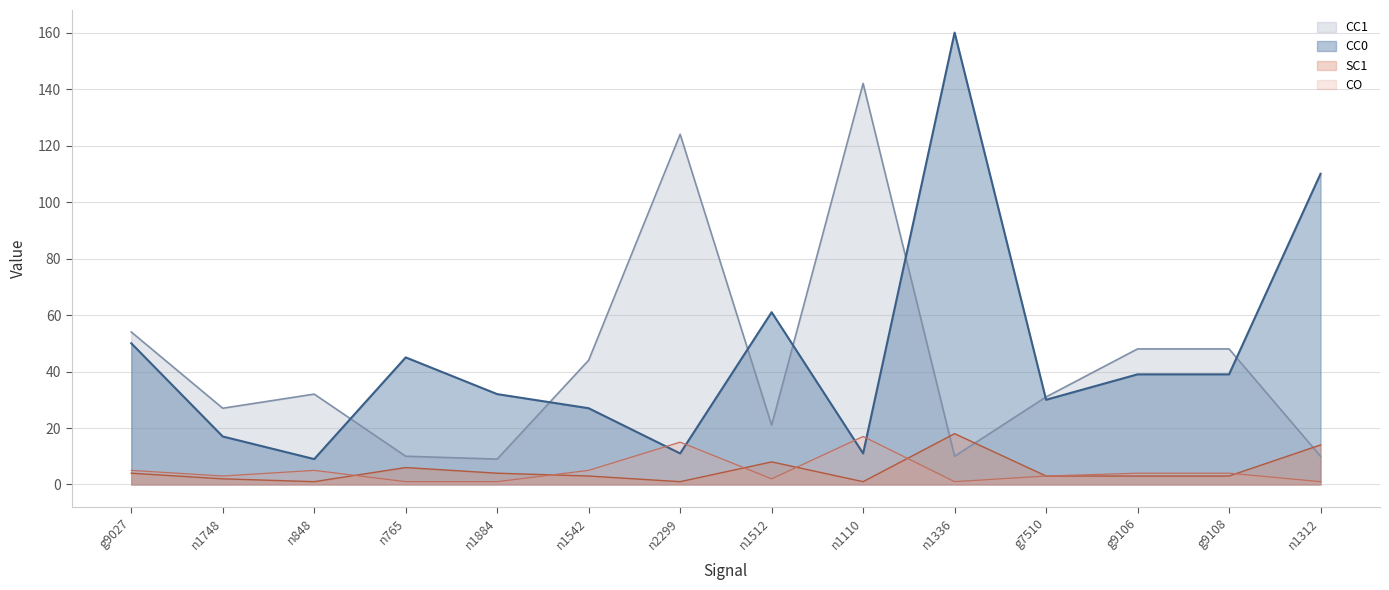

How many lines are shown in the chart?

4